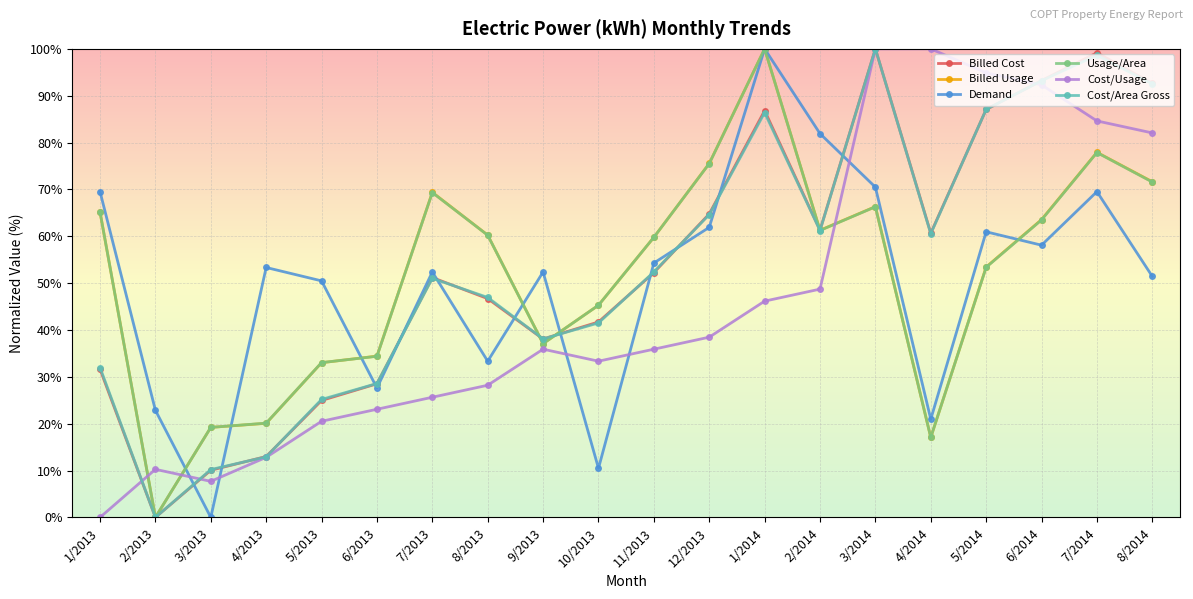

What is the sum of all Cost/Area Gross values?

1083.0